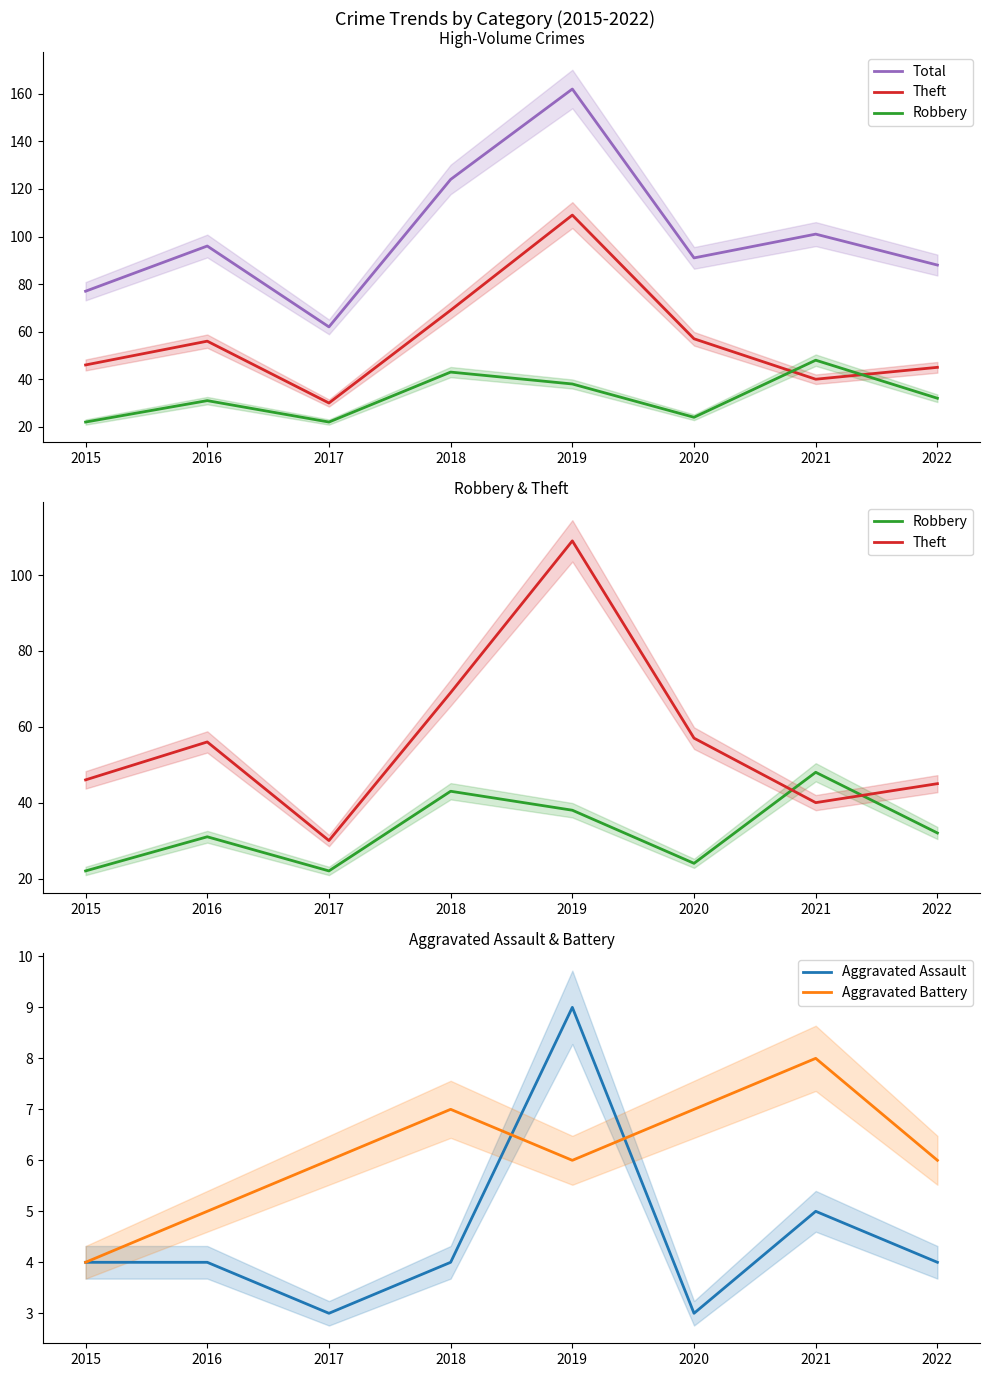

What is the smallest value displayed?

3